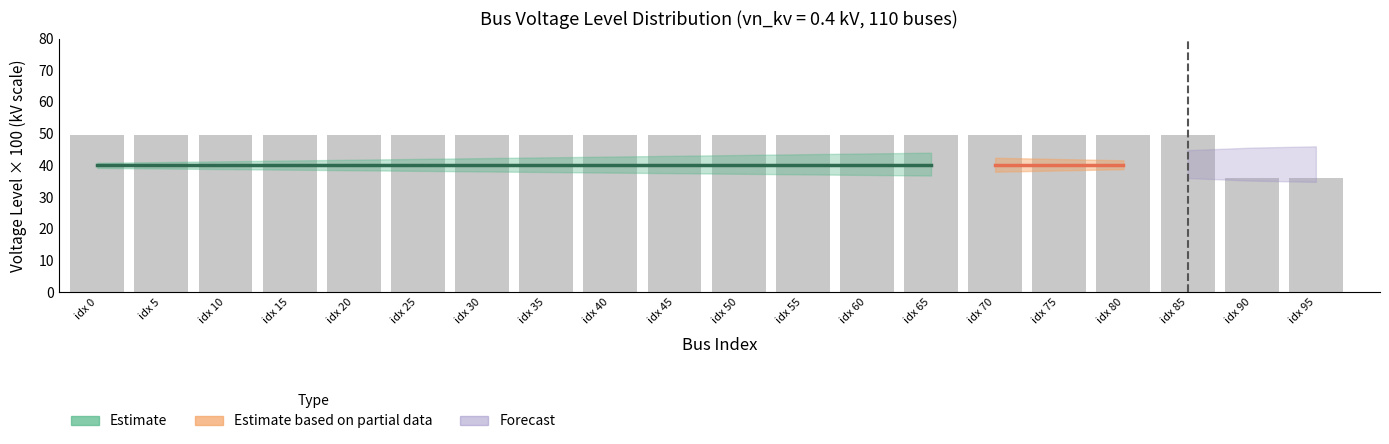

Reading left to right, what are all the values shown in this chart?

idx 0=49.5	idx 5=49.5	idx 10=49.5	idx 15=49.5	idx 20=49.5	idx 25=49.5	idx 30=49.5	idx 35=49.5	idx 40=49.5	idx 45=49.5	idx 50=49.5	idx 55=49.5	idx 60=49.5	idx 65=49.5	idx 70=49.5	idx 75=49.5	idx 80=49.5	idx 85=49.5	idx 90=36.0	idx 95=36.0